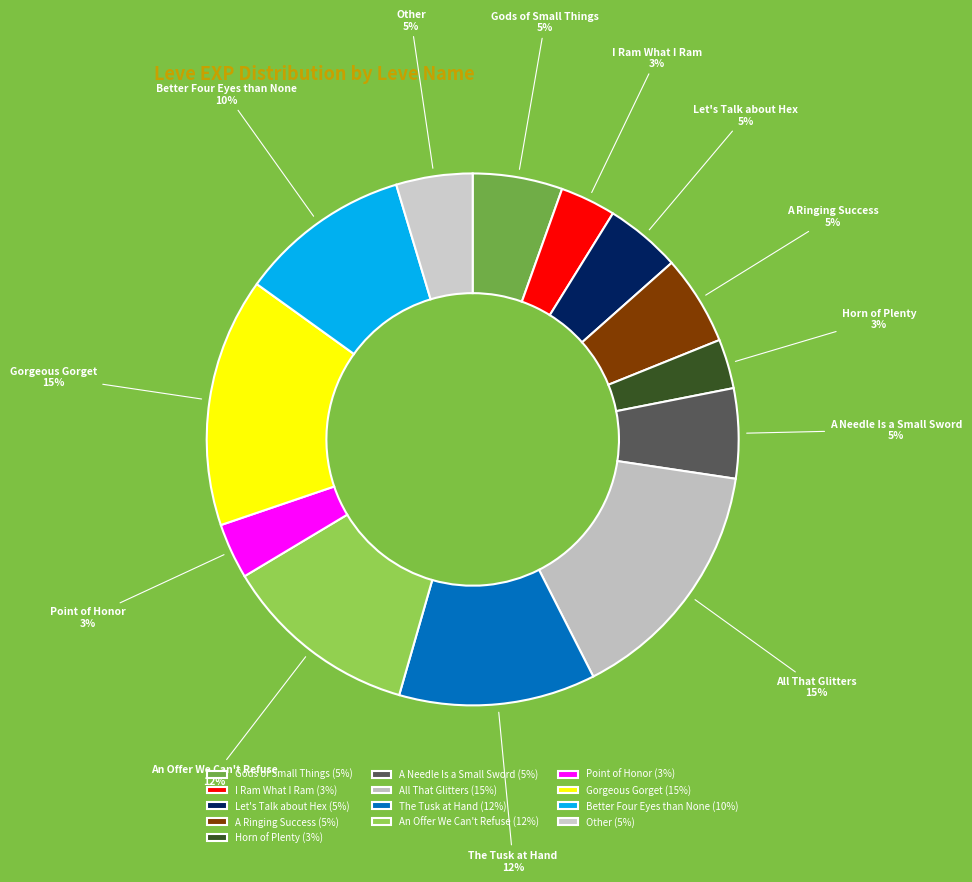

To the nearest percent, what percentage of the pie is A Needle Is a Small Sword?

5%